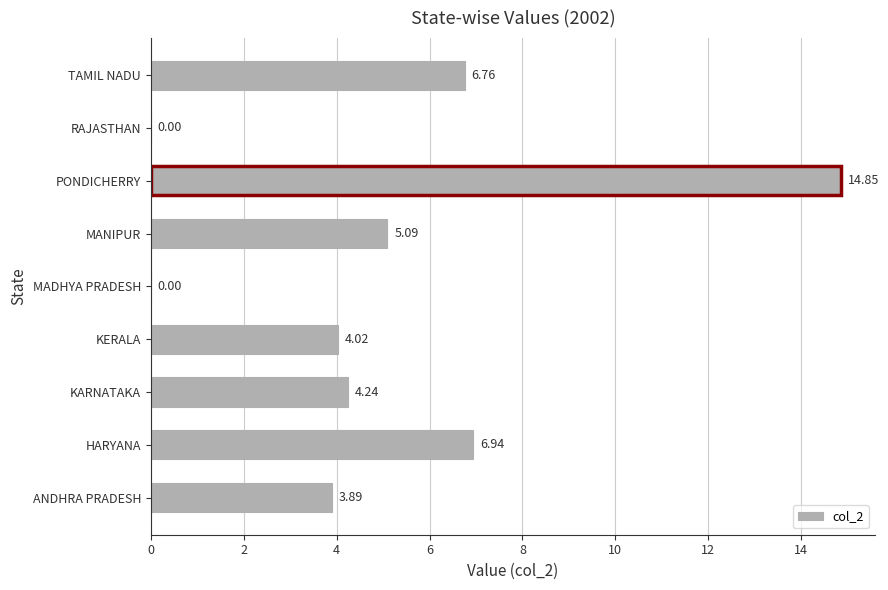

Which category has the highest value across all series?

PONDICHERRY